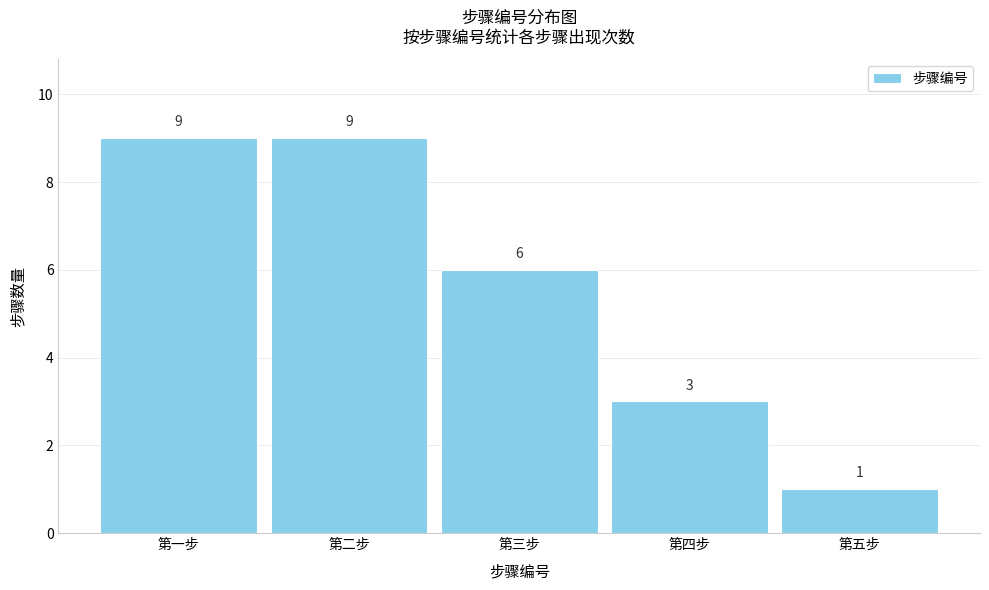

Reading left to right, what are all the values shown in this chart?

9	9	6	3	1